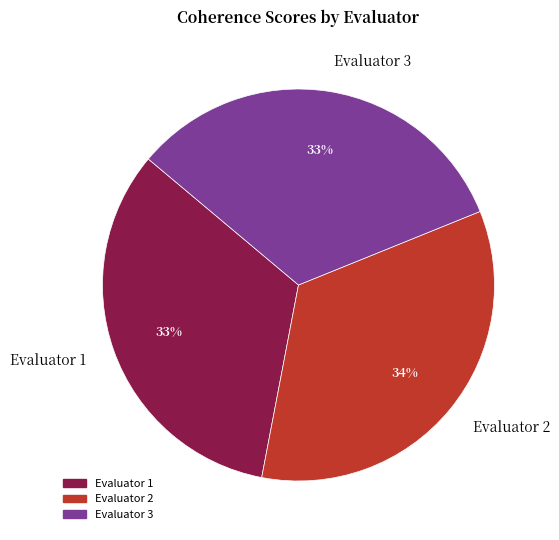

Combined, do Evaluator 2 and Evaluator 1 account for over 50%?

Yes